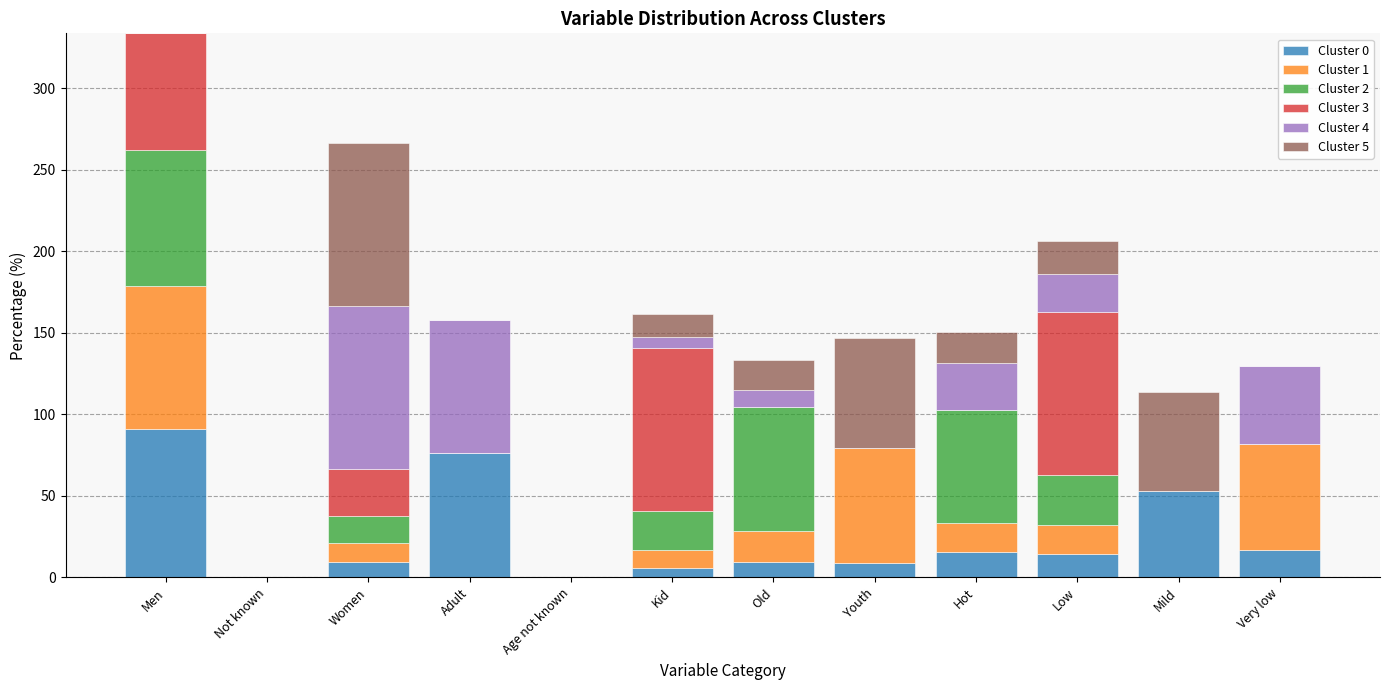

What is the highest value of the Cluster 0 series?

90.8